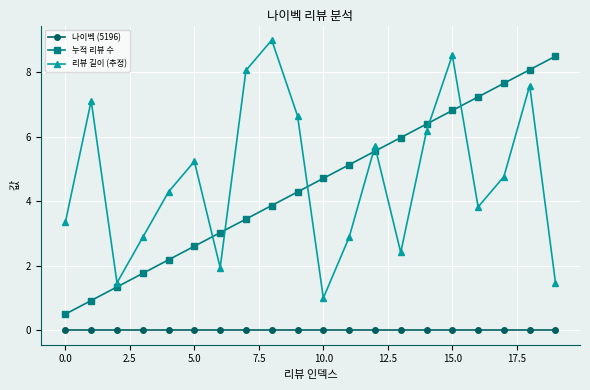

What is the difference between the maximum and minimum values in the 누적 리뷰 수 series?

8.0